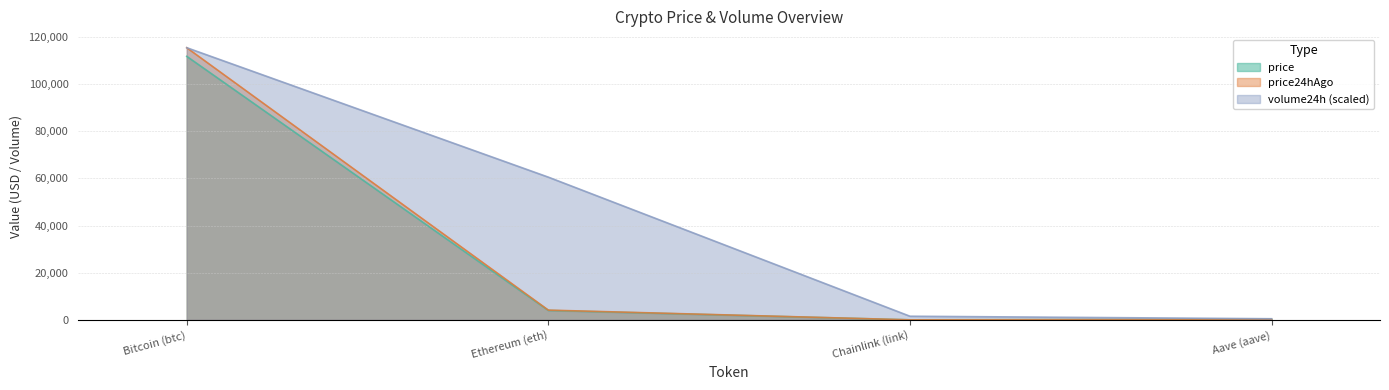

What are all the series names shown in the legend?

price, price24hAgo, volume24h (scaled)